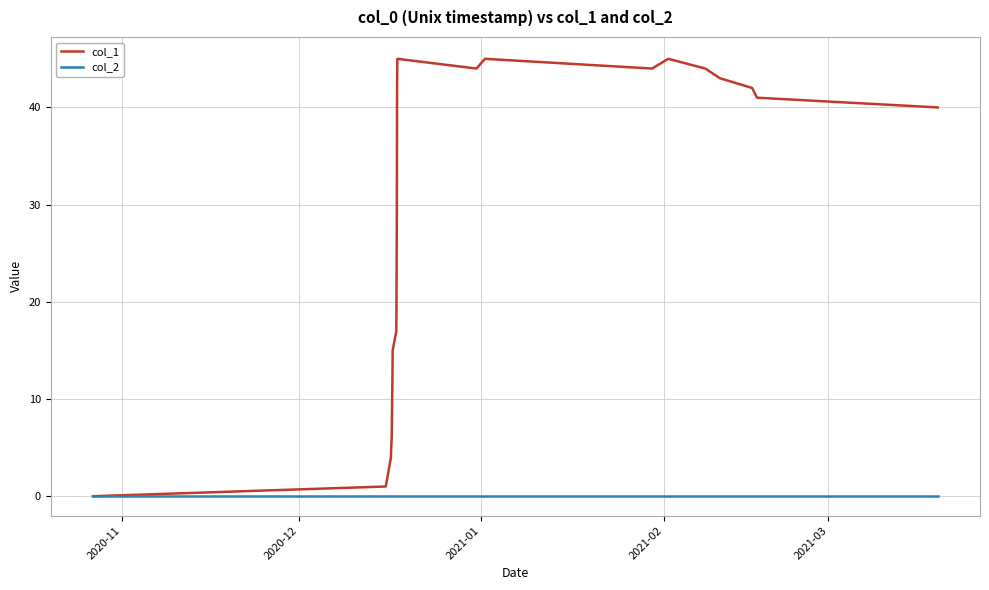

List the series in order of their overall mean, highest first.

col_1, col_2